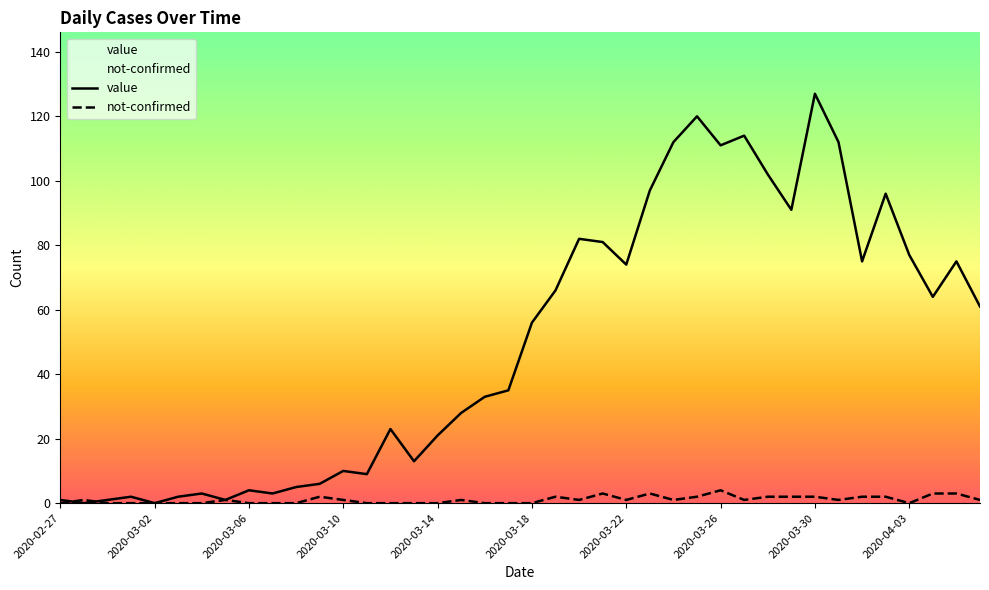

True or false: value and not-confirmed intersect in this chart.

True